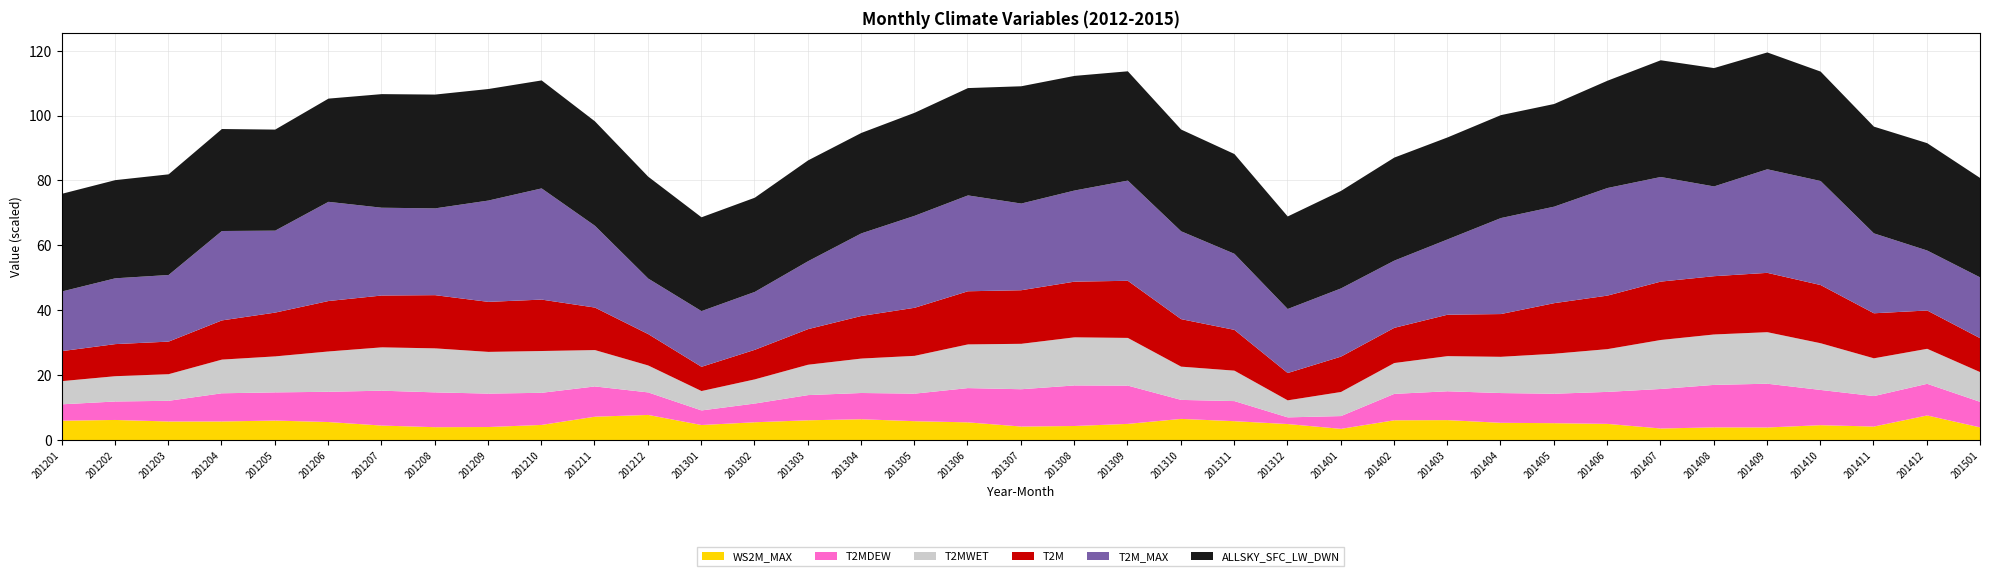

How many interior local peaks does the T2MDEW series have?

6